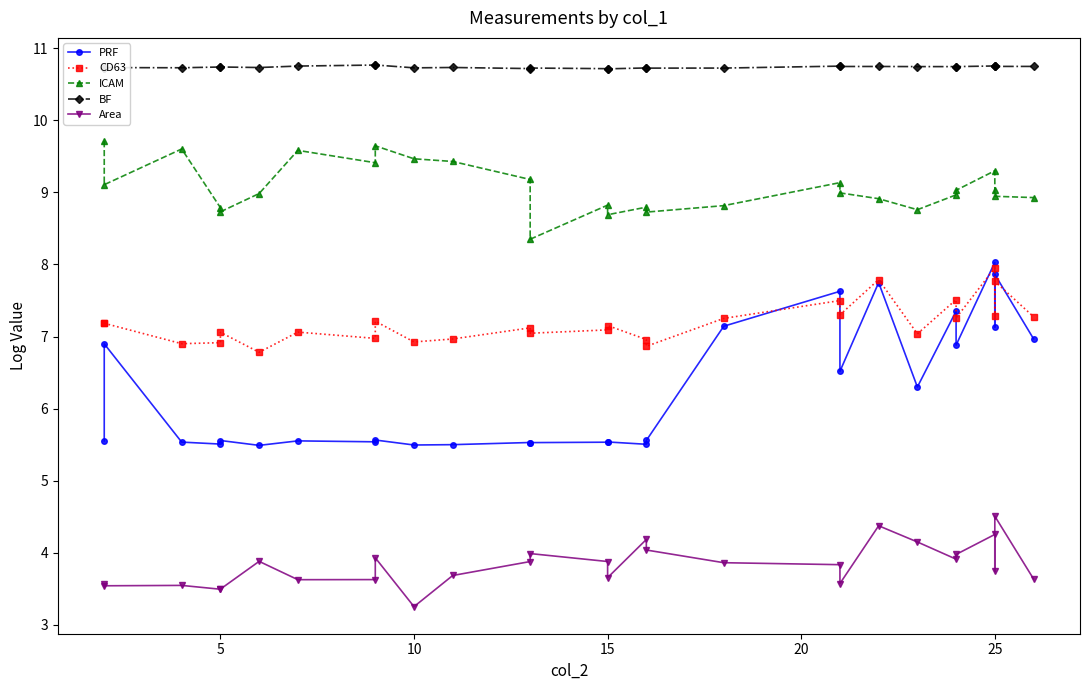

Is it true that ICAM equals 3.9 at 18?

False